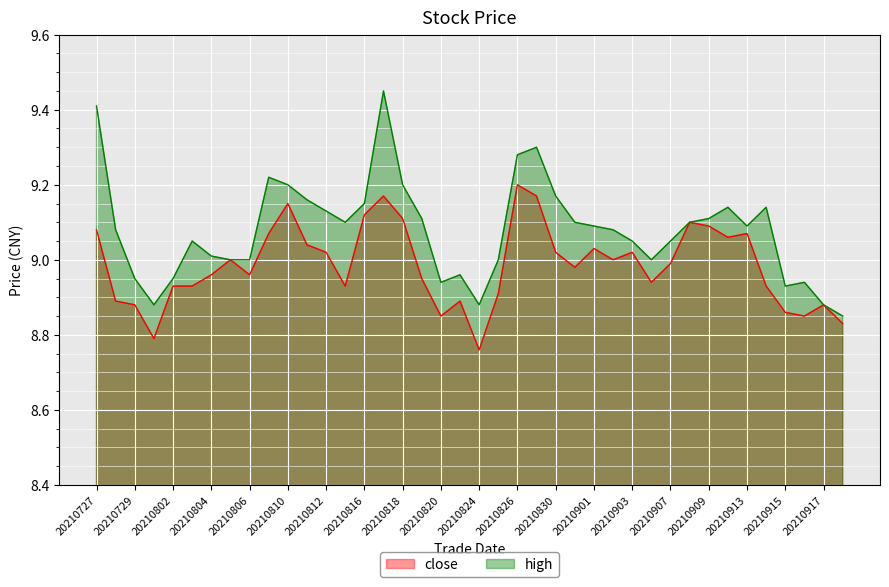

At 20210906, list the series in order from largest to smallest.

high, close